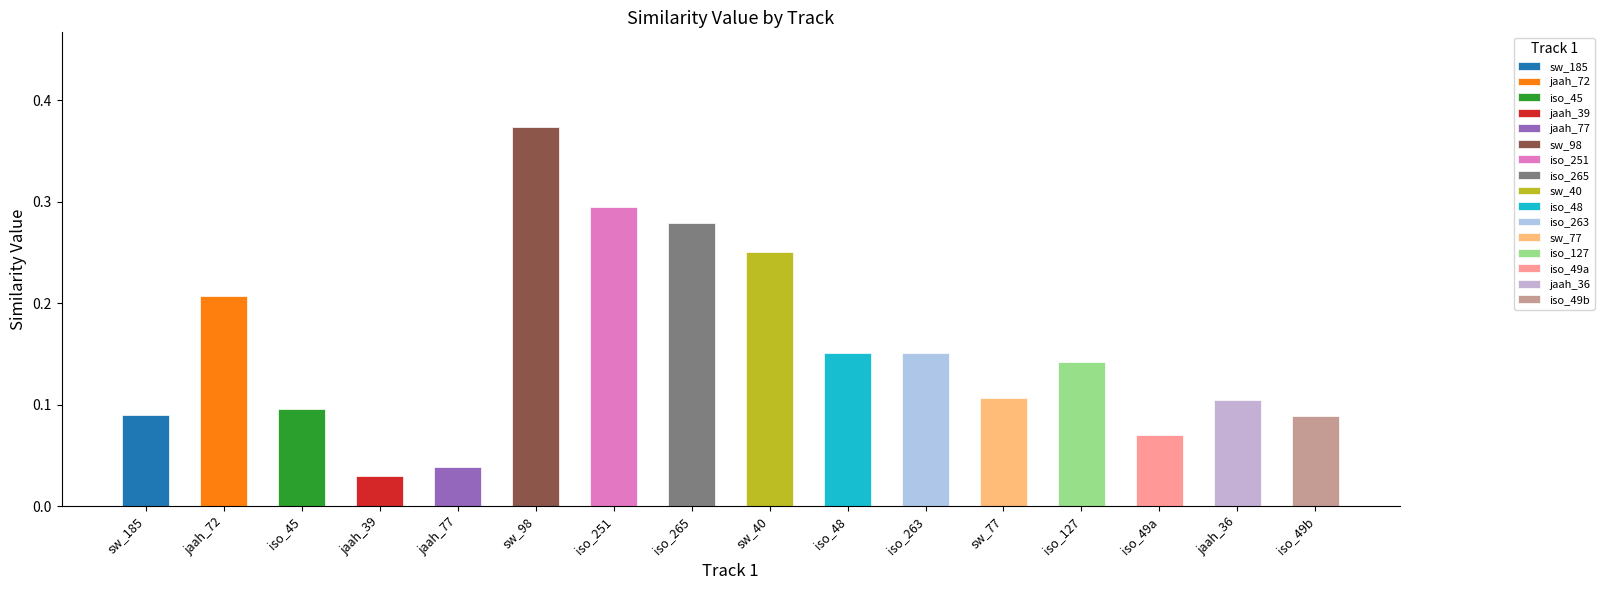

What is the difference between the maximum and minimum values?

0.3